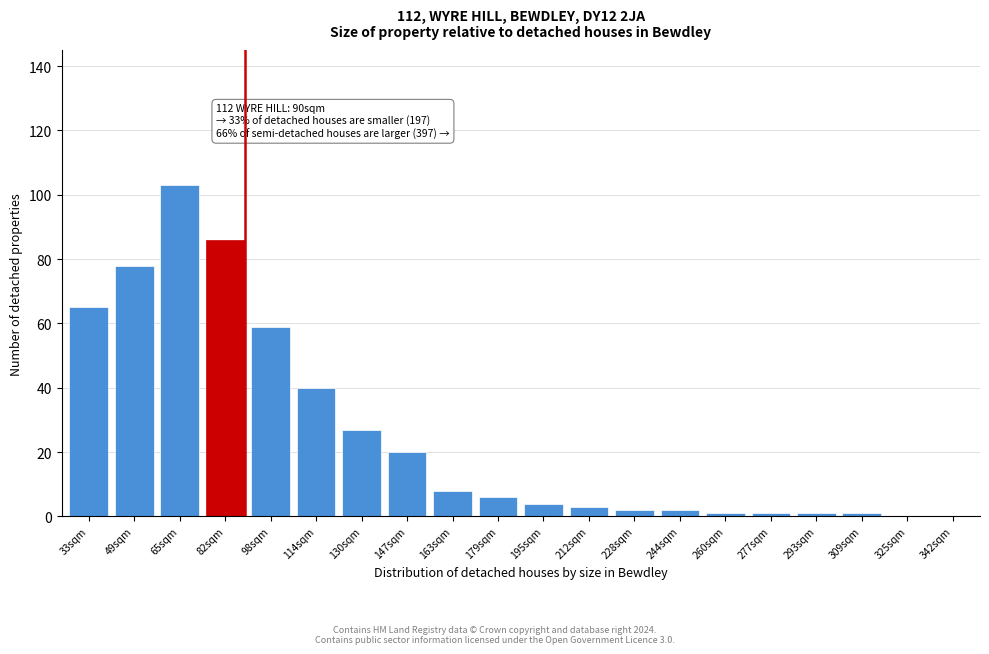

Reading left to right, list all the values displayed in this chart.

33sqm=65	49sqm=78	65sqm=103	82sqm=86	98sqm=59	114sqm=40	130sqm=27	147sqm=20	163sqm=8	179sqm=6	195sqm=4	212sqm=3	228sqm=2	244sqm=2	260sqm=1	277sqm=1	293sqm=1	309sqm=1	325sqm=0	342sqm=0